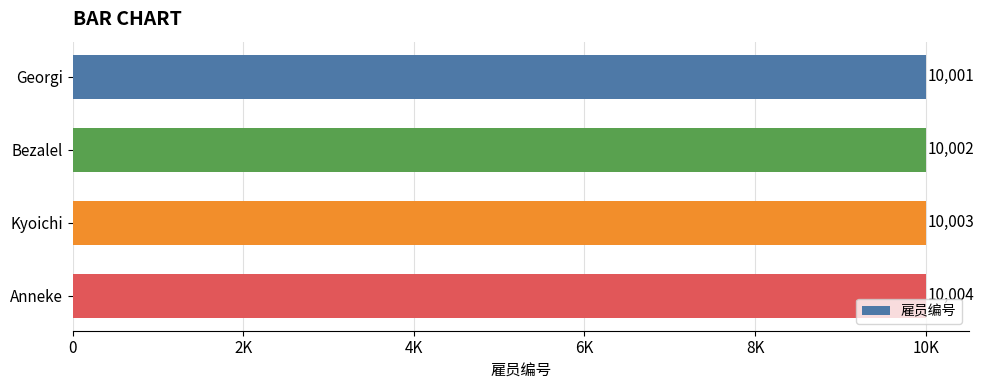

List the labels in order of value, largest first.

Anneke, Kyoichi, Bezalel, Georgi